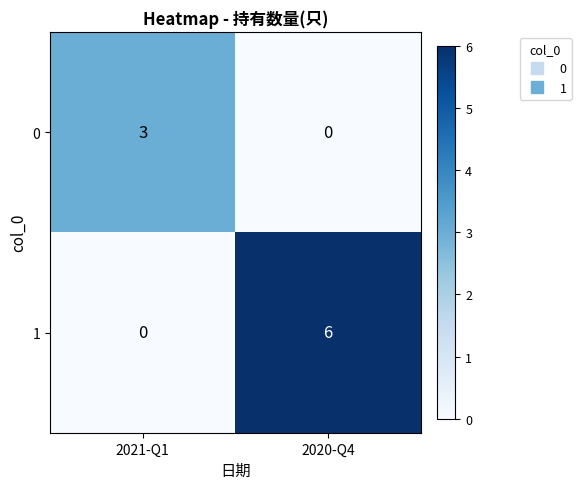

Where is 0 nearest to the value 1?

2020-Q4